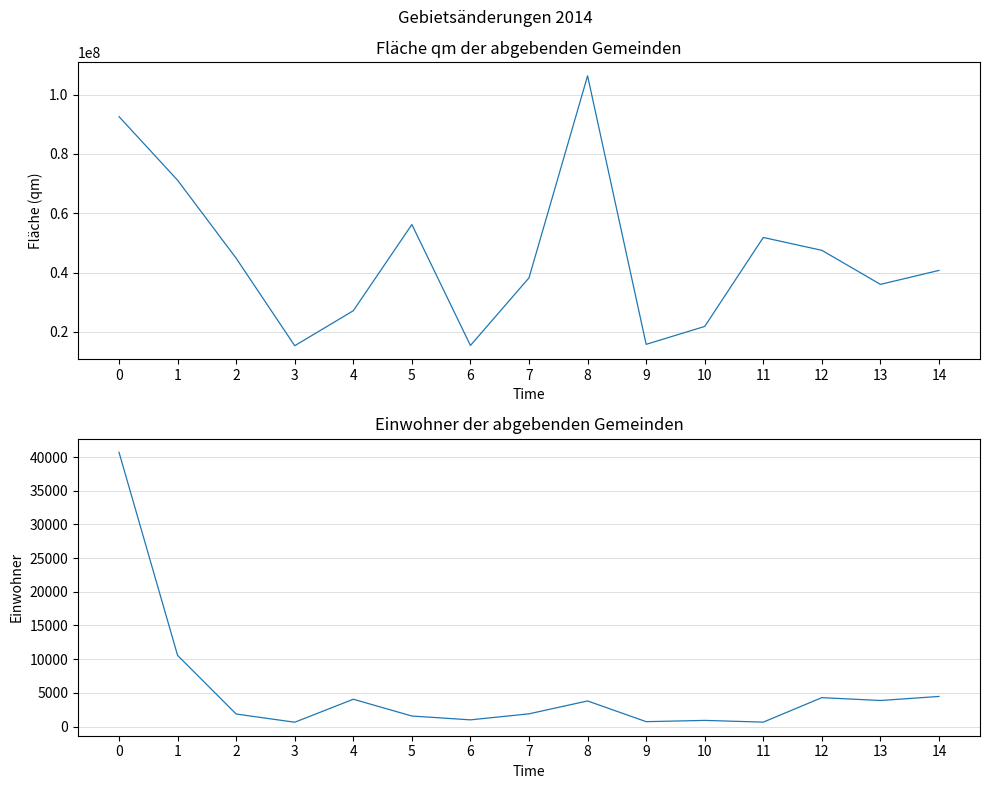

Where is the first local maximum for Fläche qm?

5